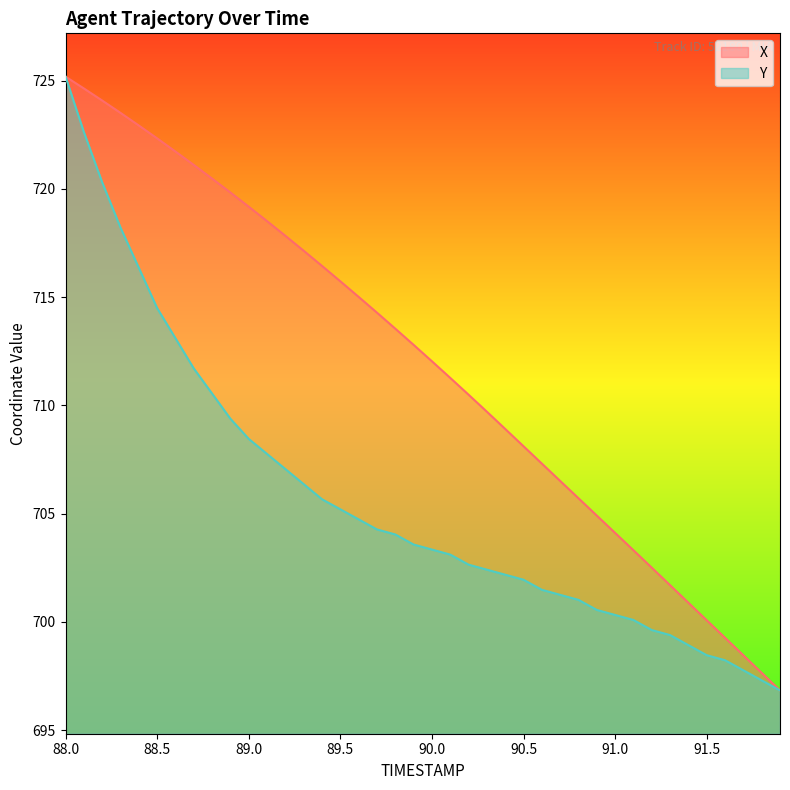

Where does the X series first go above 712?

88.0